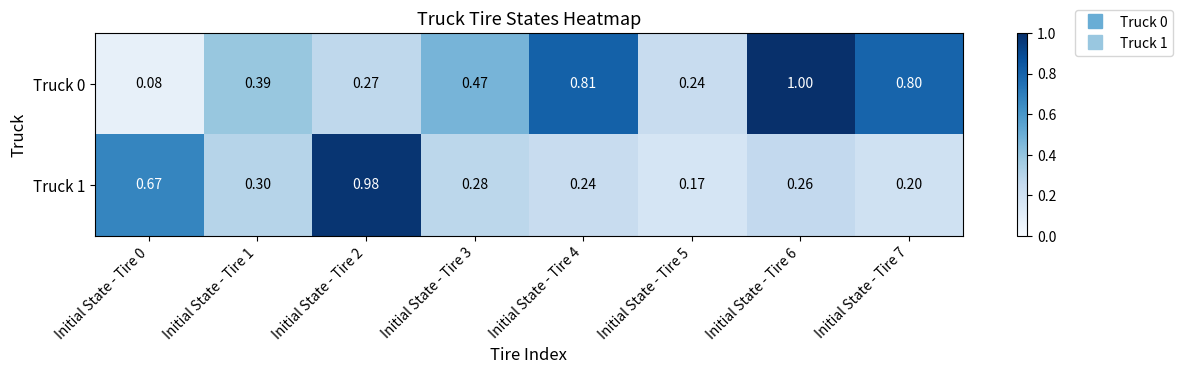

List the series in order of their peak value, lowest first.

Truck 1, Truck 0